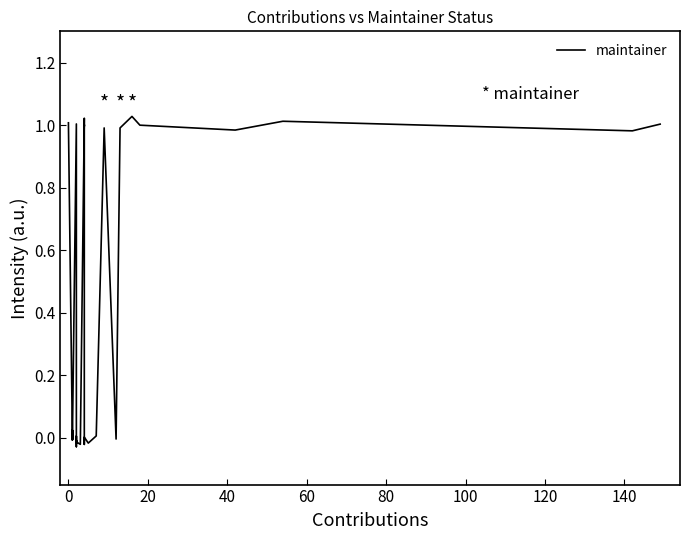

True or false: the data has more than 0 interior local peaks.

True